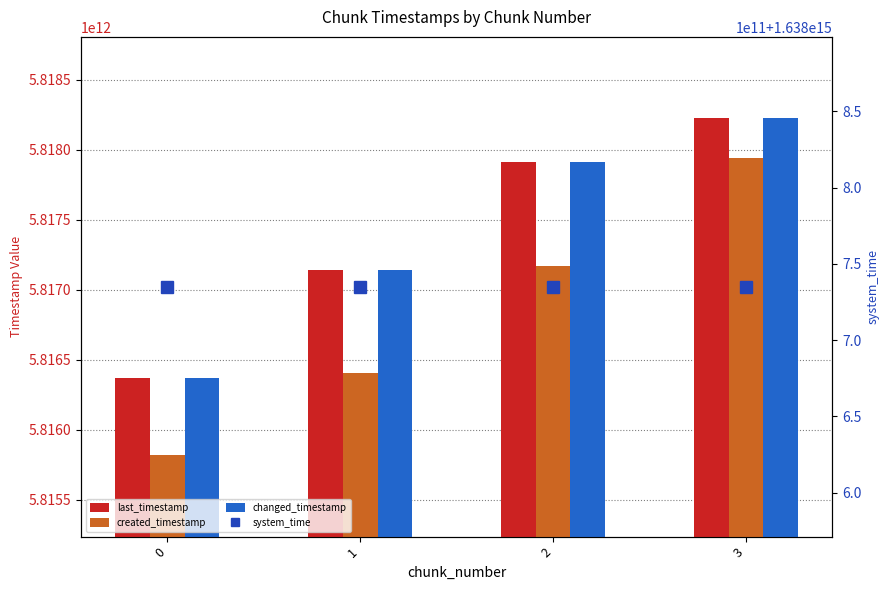

Reading left to right, list all the values displayed in this chart.

last_timestamp: 0=5816371548300	1=5817142461944	2=5817910933528	3=5818226272274
created_timestamp: 0=5815818228428	1=5816404462994	2=5817172823488	3=5817939985866
changed_timestamp: 0=5816371548300	1=5817142461944	2=5817910933528	3=5818226272274
system_time: 0=1638735009472581	1=1638735017842060	2=1638735030650793	3=1638735043434524